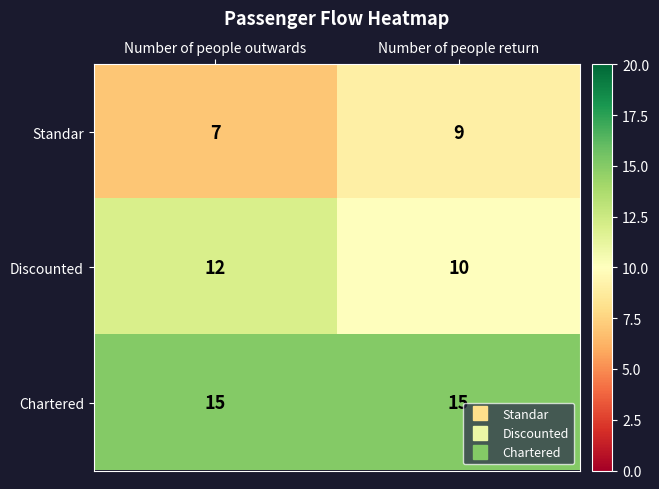

What is the approximate value of Standar at Number of people return?

9